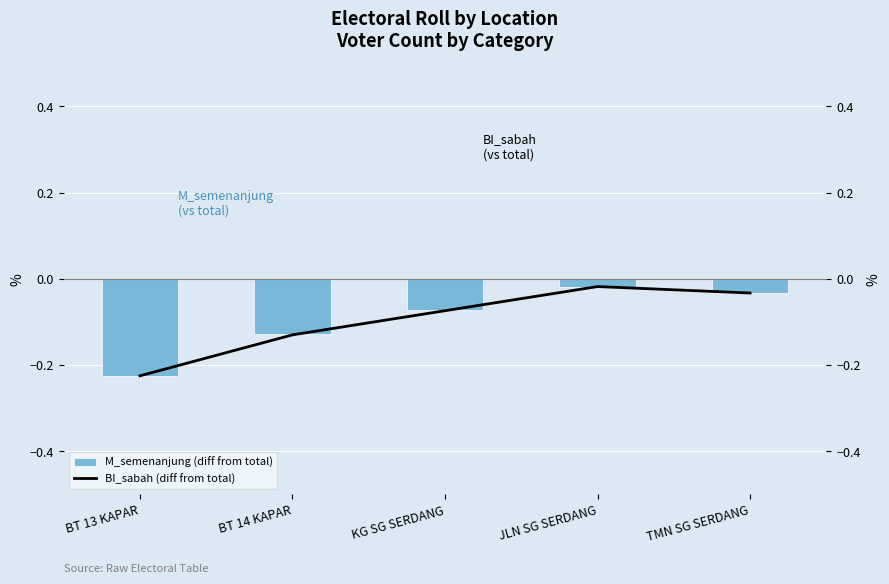

Does the chart contain stacked bars?

No